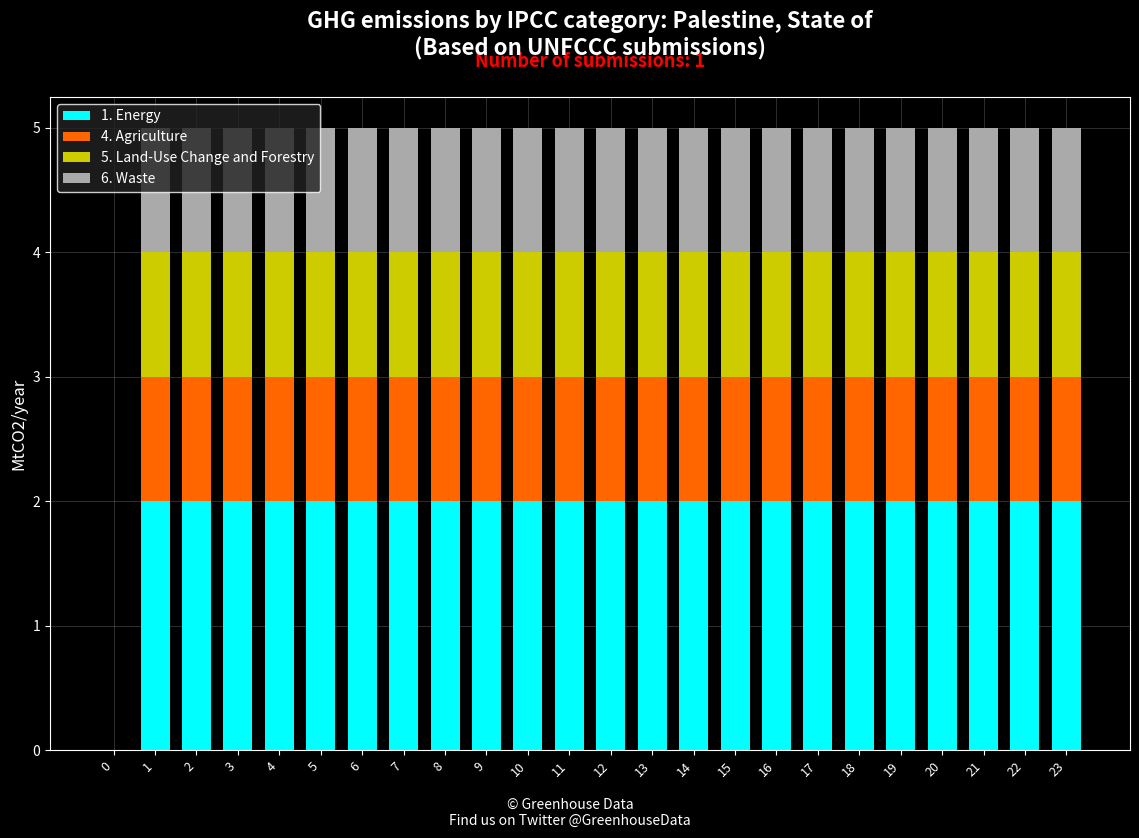

The 1. Energy series shows 3 at 15. True or false?

False